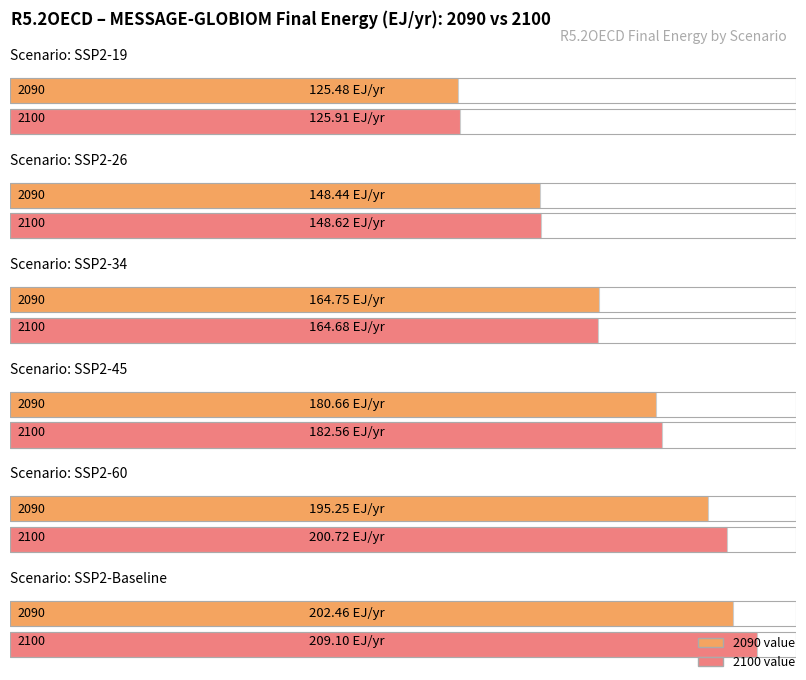

Reading left to right, list all the values displayed in this chart.

SSP2-19: 2090=125.5	2100=125.9
SSP2-26: 2090=148.4	2100=148.6
SSP2-34: 2090=164.7	2100=164.7
SSP2-45: 2090=180.7	2100=182.6
SSP2-60: 2090=195.2	2100=200.7
SSP2-Baseline: 2090=202.5	2100=209.1